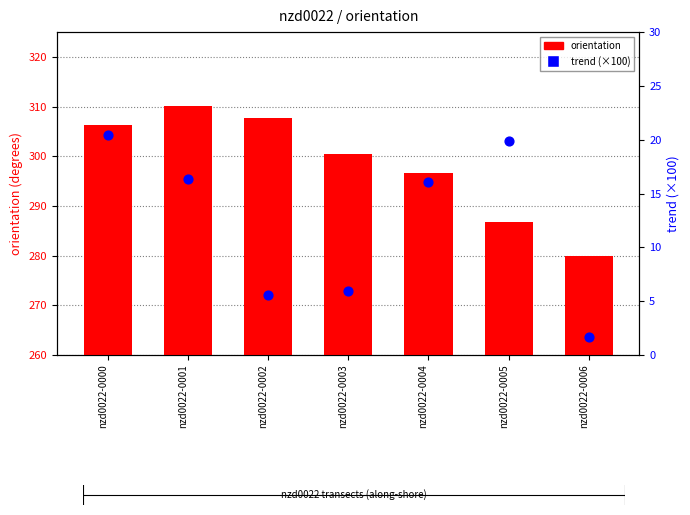

At how many categories does at least one series exceed 207?

7